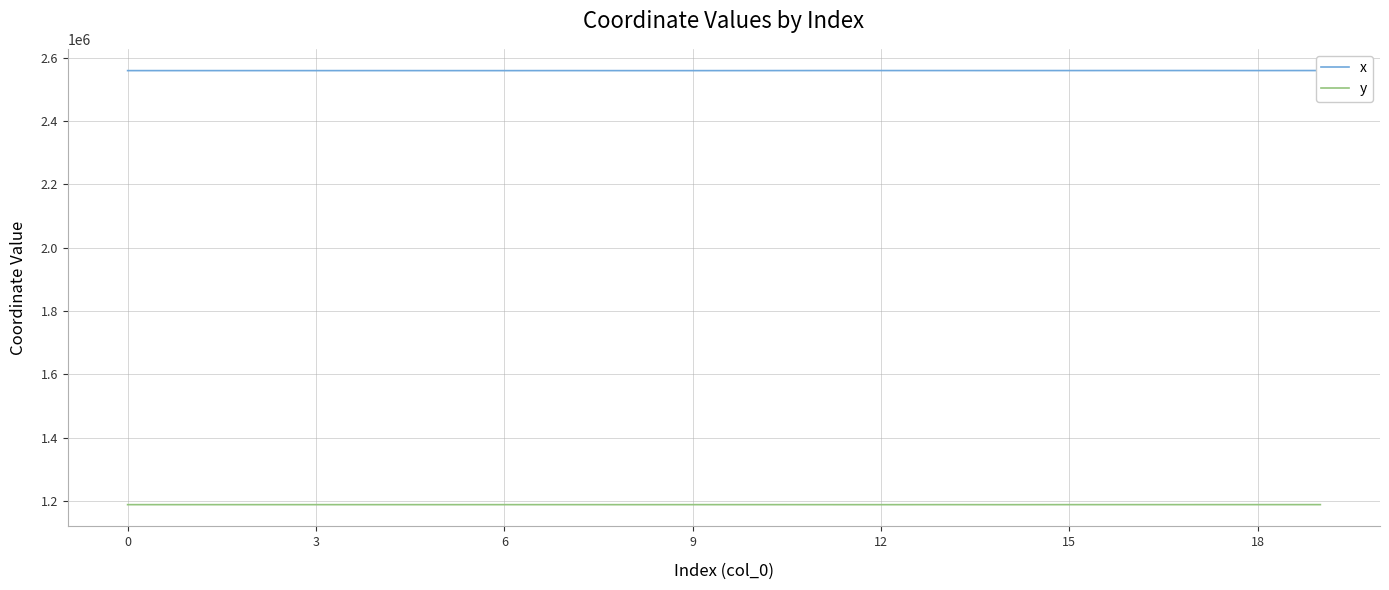

What is the difference between the second highest and second lowest values in the x series?

286.4